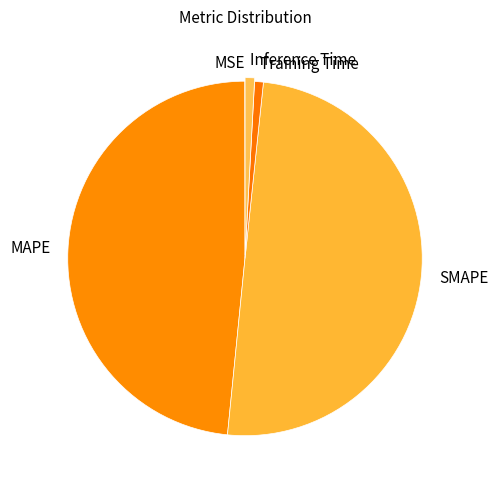

Which has a higher value, SMAPE or Inference Time?

SMAPE